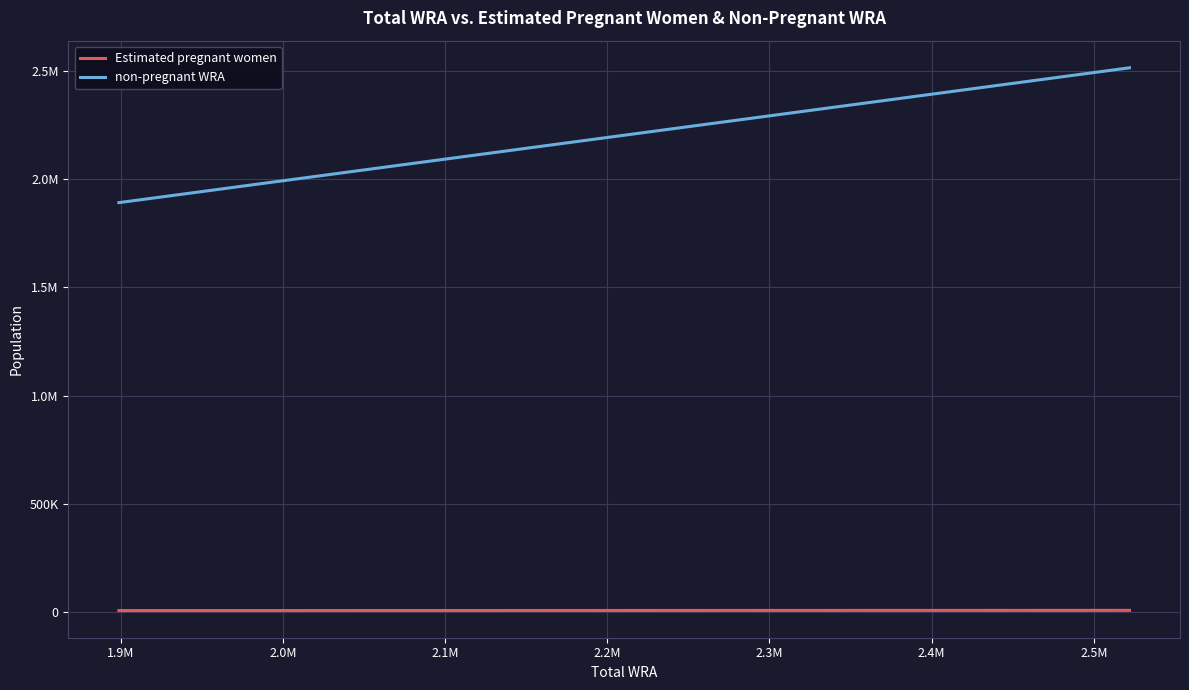

What is the average value of the non-pregnant WRA series?

2200759.3